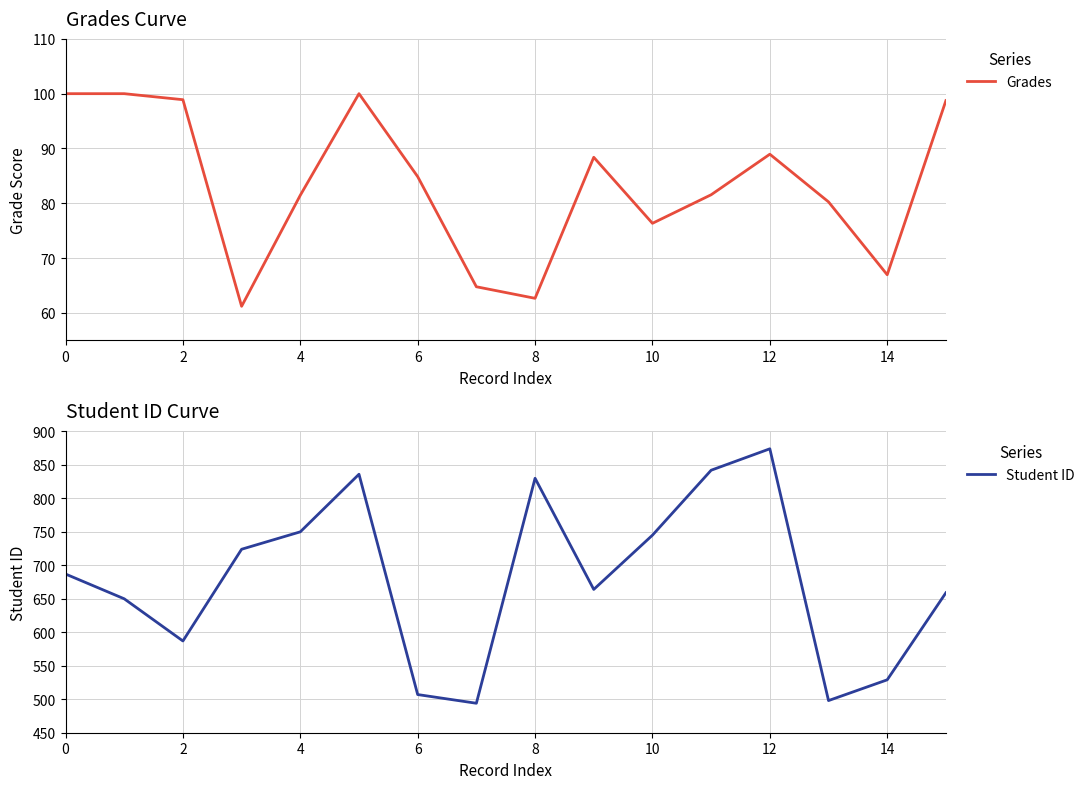

What is the smallest value displayed?

61.2